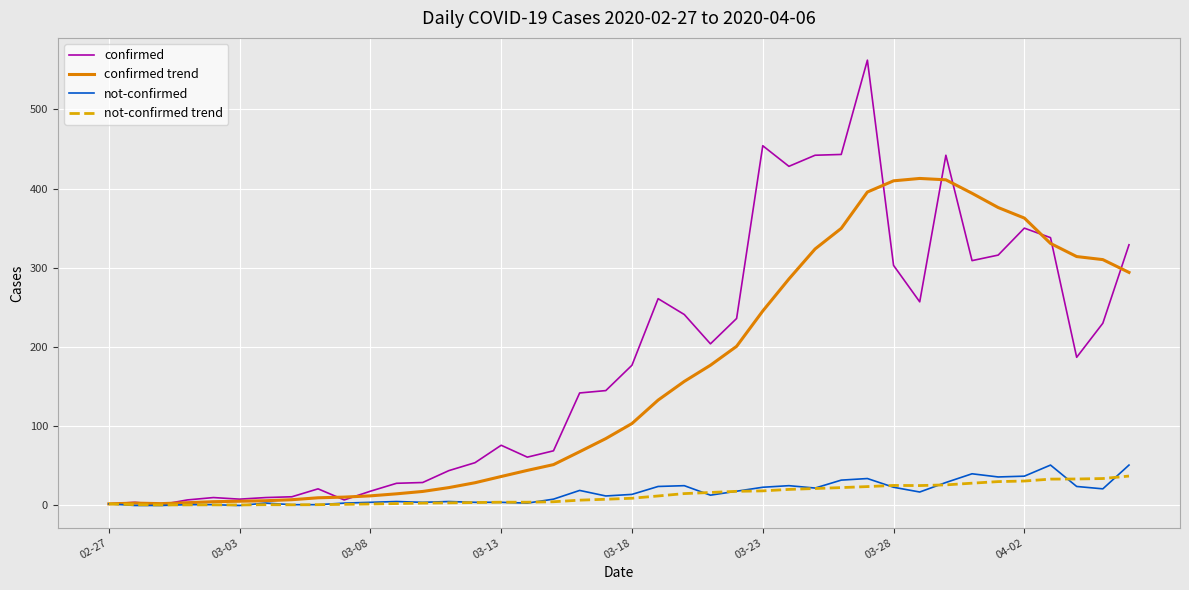

What is the average value of the not-confirmed trend series?

13.3